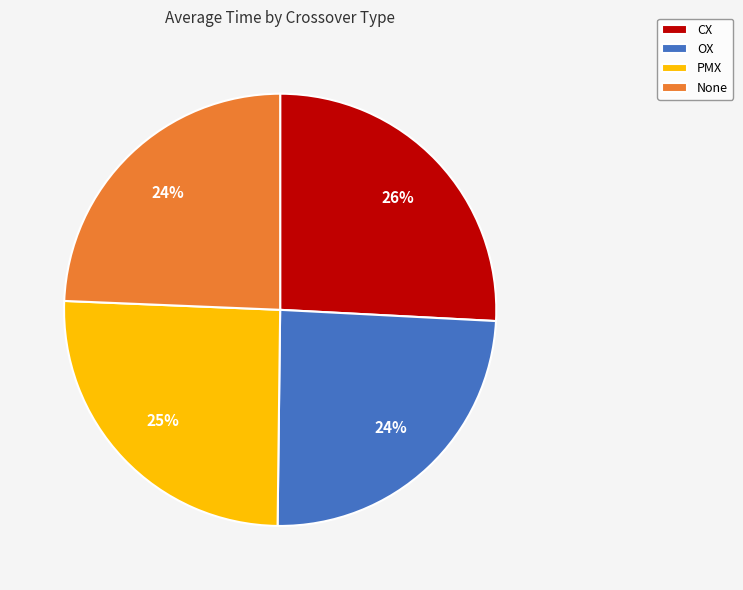

Approximately how many times larger is the value at None compared to PMX?

1.0